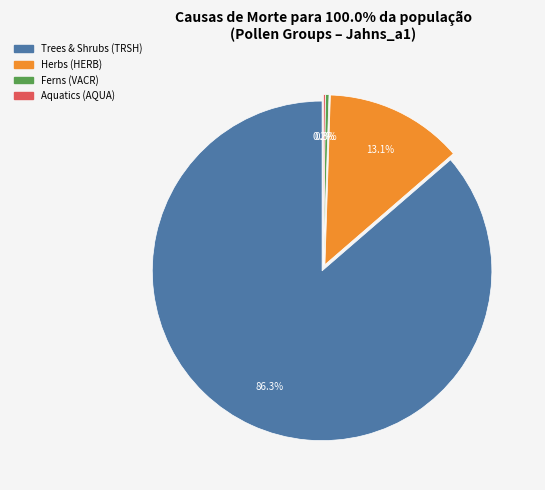

Which slice is the smallest?

AQUA